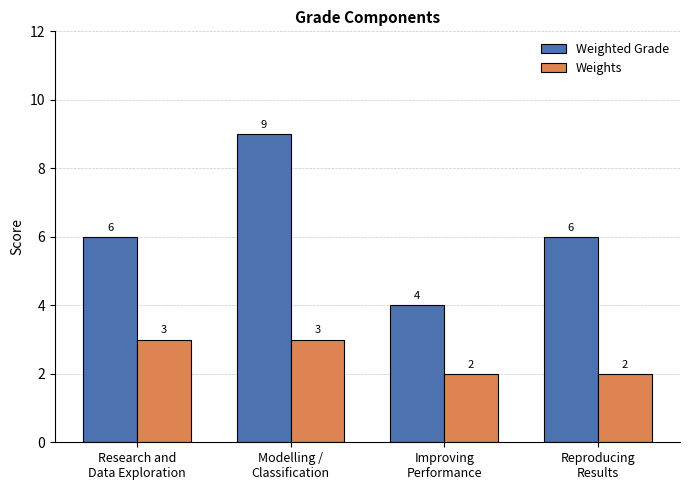

Is the value of Weights at Modelling /
Classification greater than the value of Weighted Grade at Reproducing
Results?

No